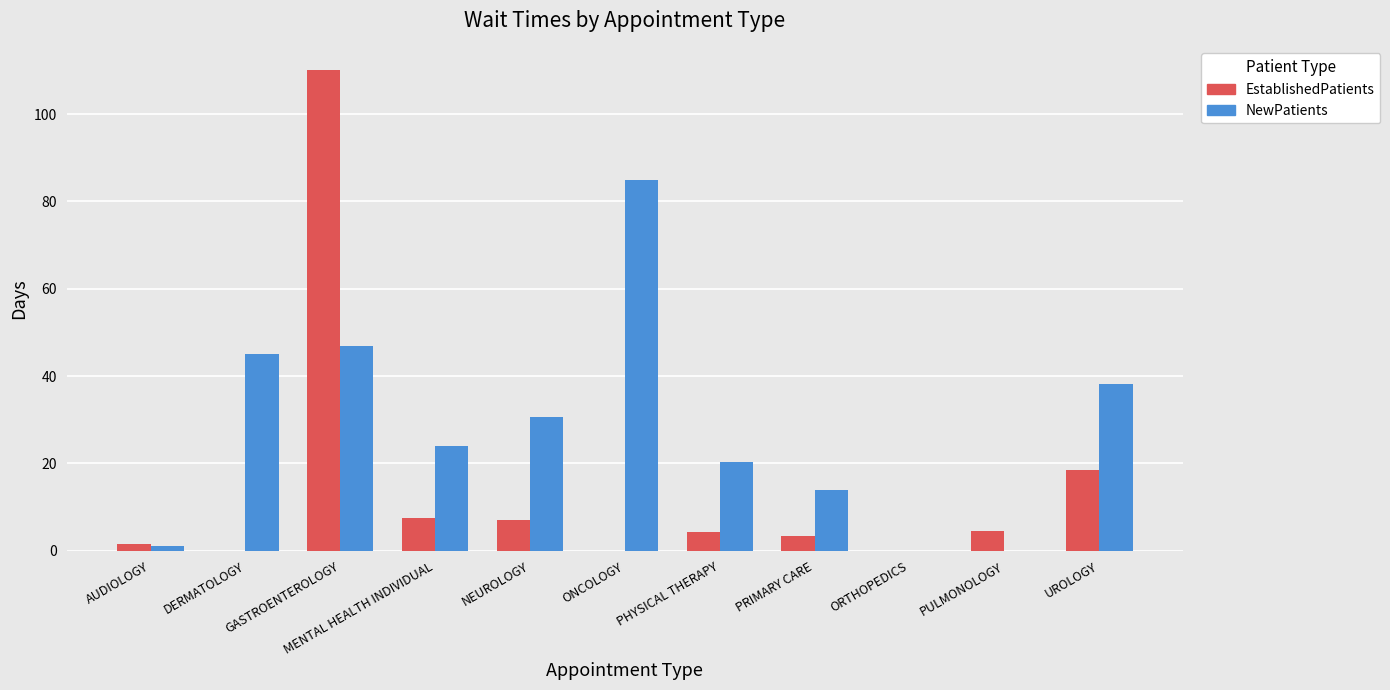

Which series changed the most between GASTROENTEROLOGY and ONCOLOGY?

EstablishedPatients